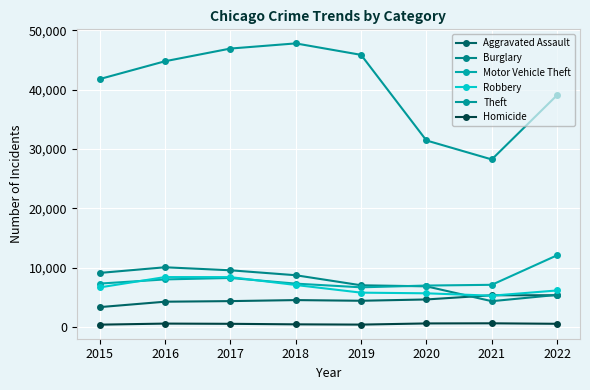

Reading left to right, transcribe all the data shown in this chart.

Aggravated Assault: 3335	4248	4348	4520	4406	4627	5334	5335
Burglary: 9100	10053	9546	8712	7017	6839	4336	5399
Motor Vehicle Theft: 7303	8005	8250	7296	6674	6972	7096	12077
Robbery: 6655	8402	8395	7066	5775	5664	5262	6145
Theft: 41785	44791	46931	47801	45868	31434	28235	39081
Homicide: 378	558	520	432	387	585	606	523